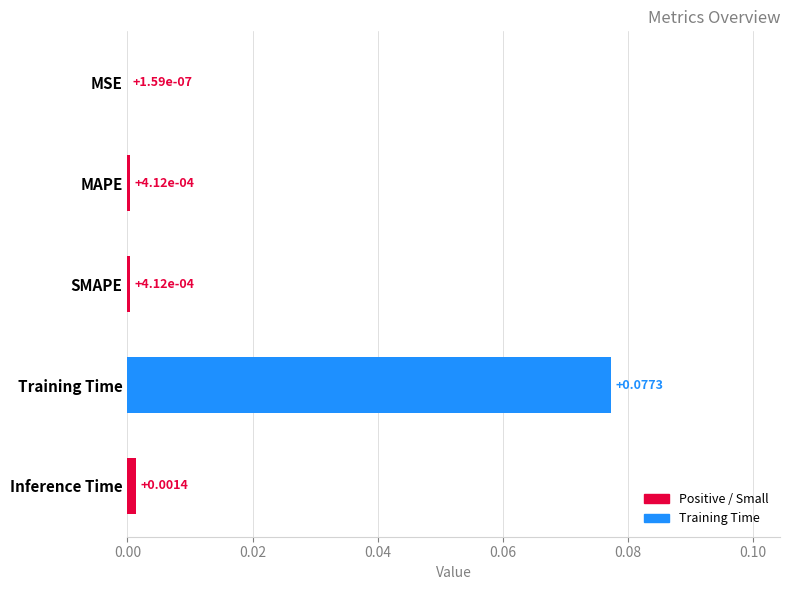

Are the bars horizontal?

Yes